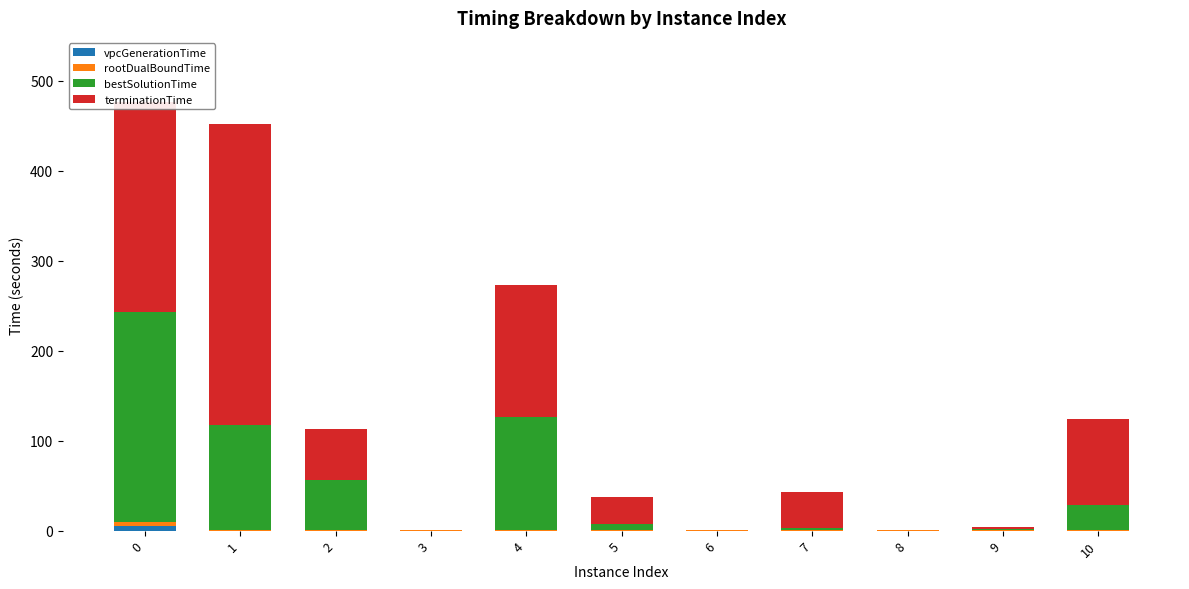

Count the number of categories in the chart.

11